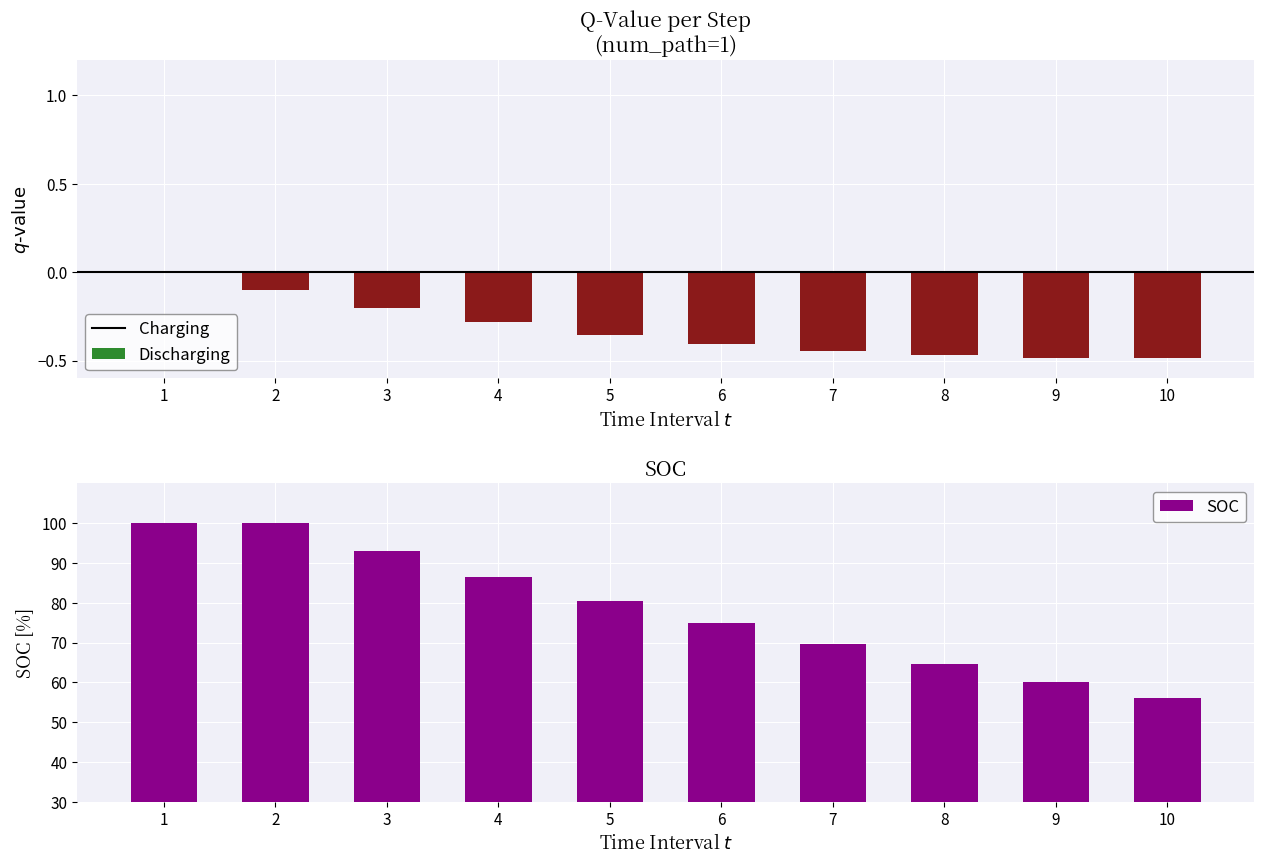

Read the Discharging value at 9.

-0.5